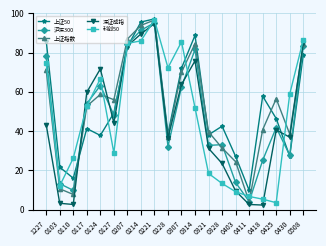

At how many categories does at least one series exceed 30?

16